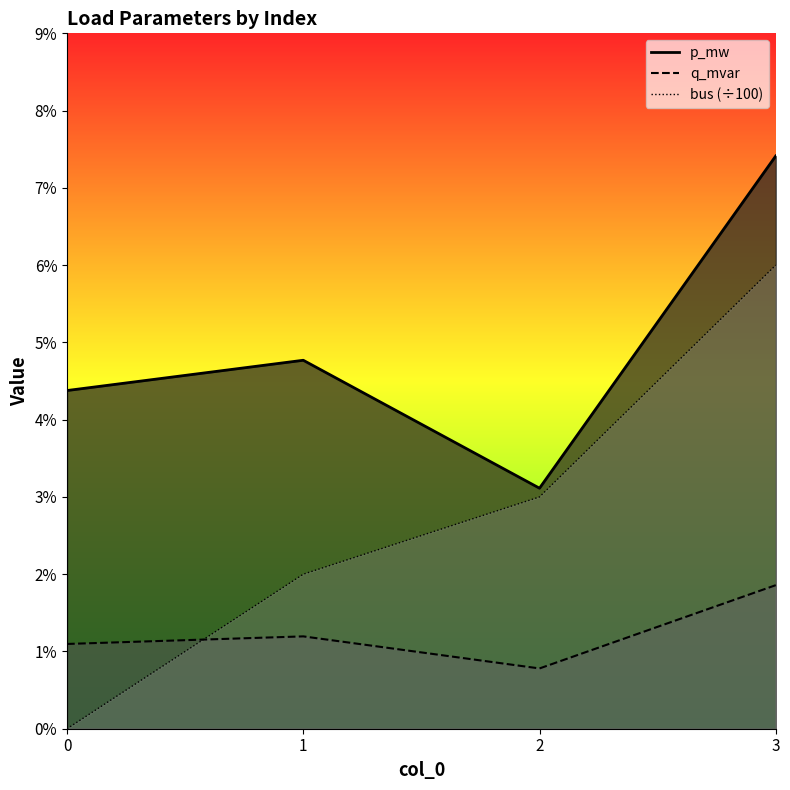

The value of p_mw at 1 is 0.0. True or false?

False